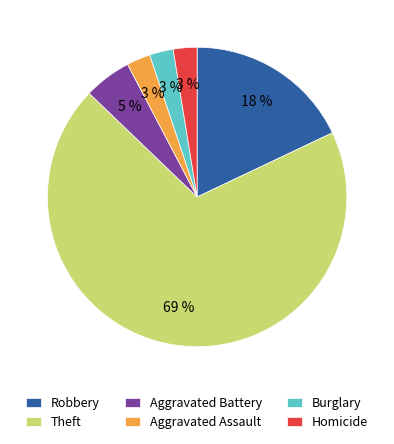

Is it true that Robbery is 27% of the pie?

False